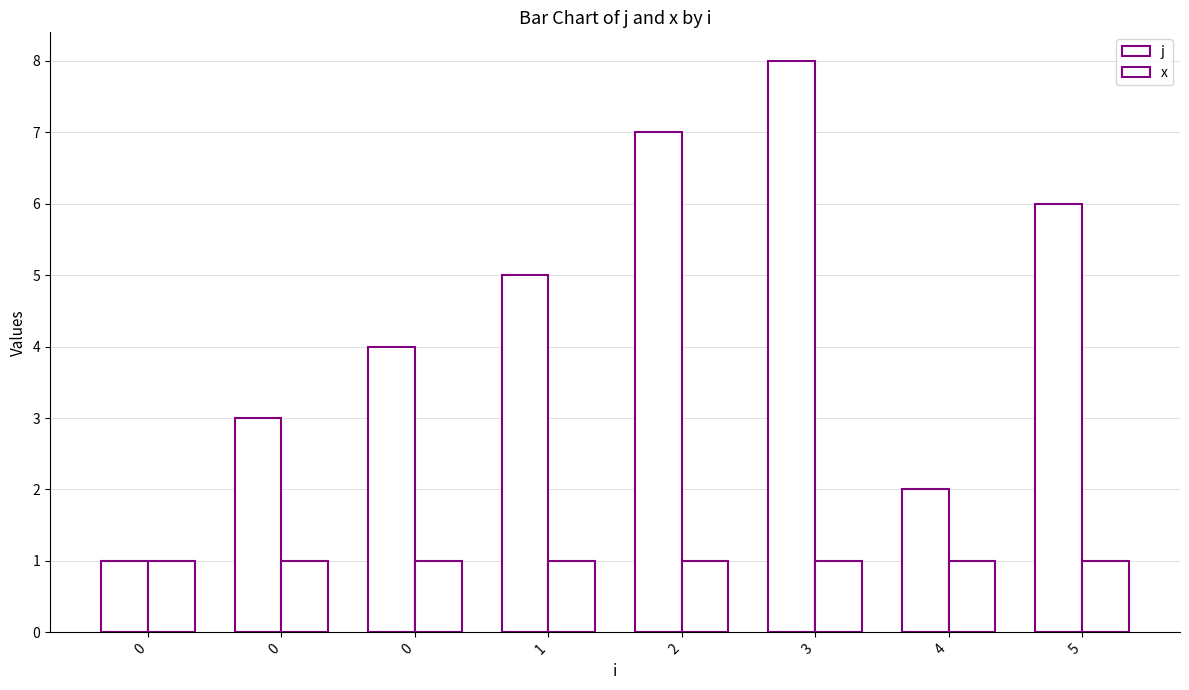

Are the bars horizontal?

No